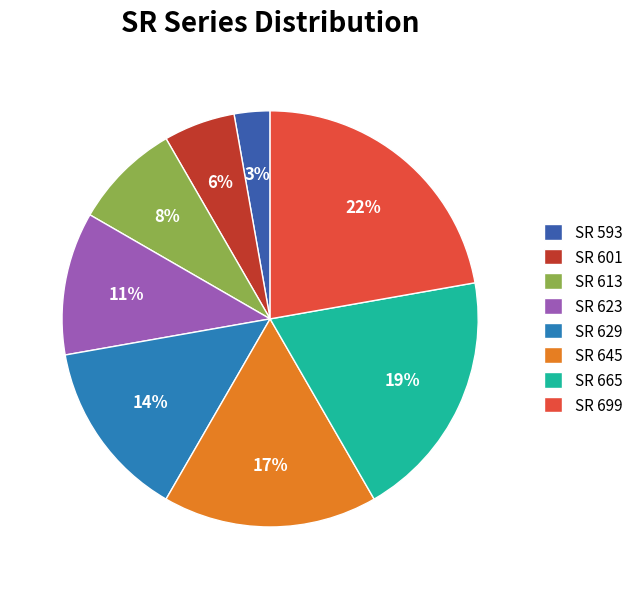

Which slice is the largest?

SR 699